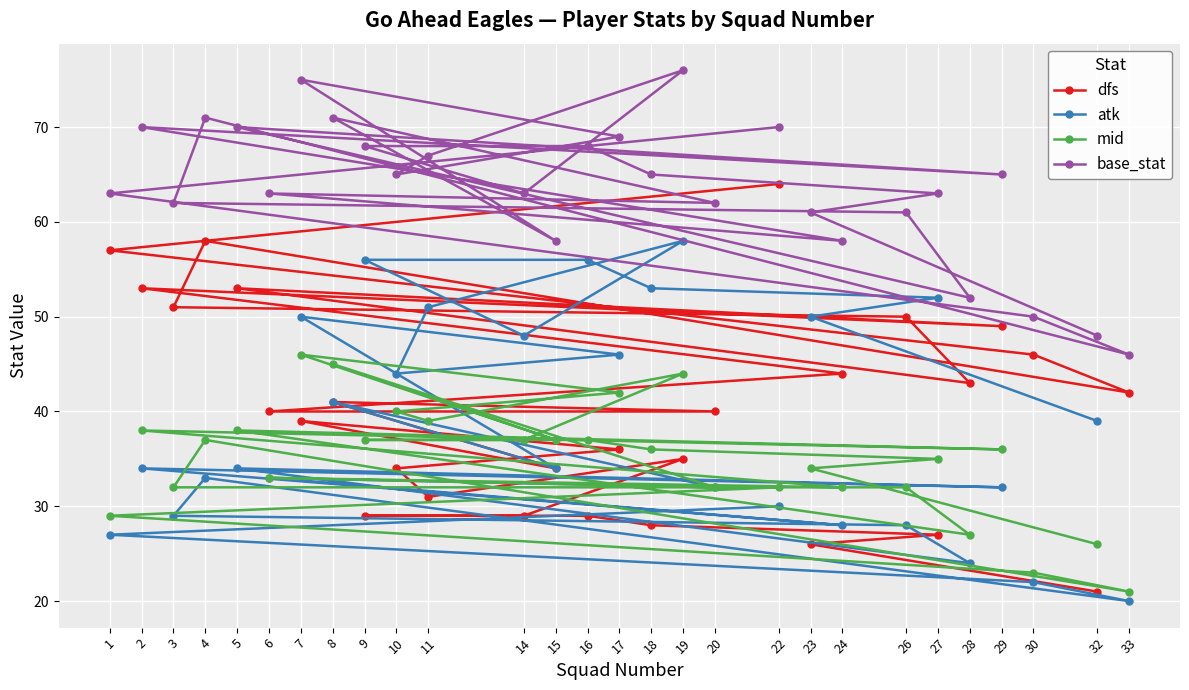

Is this an area chart (filled region under the line)?

No